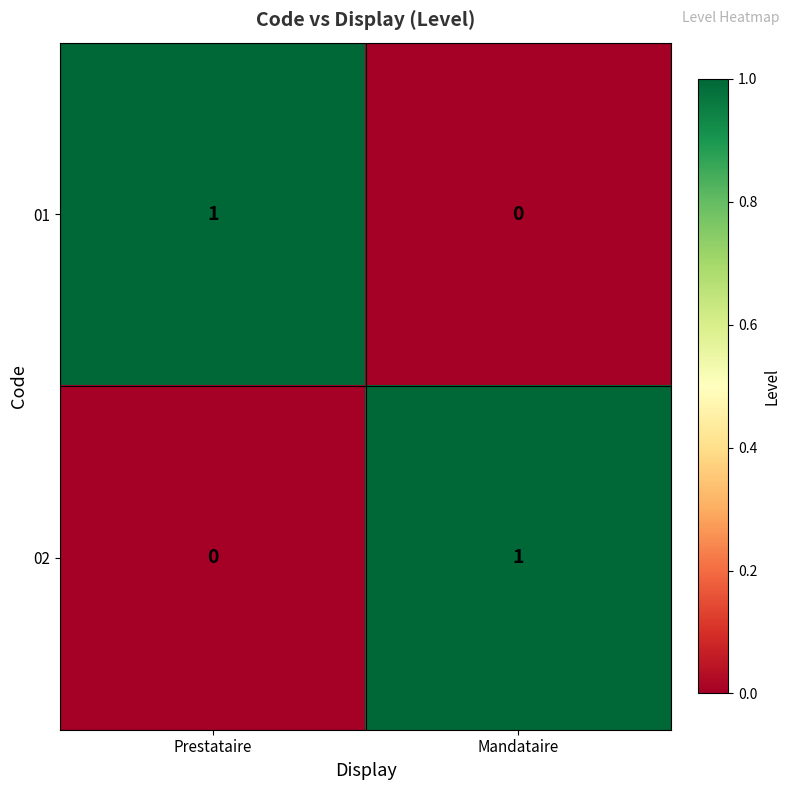

The 02 series shows 0 at Mandataire. True or false?

False